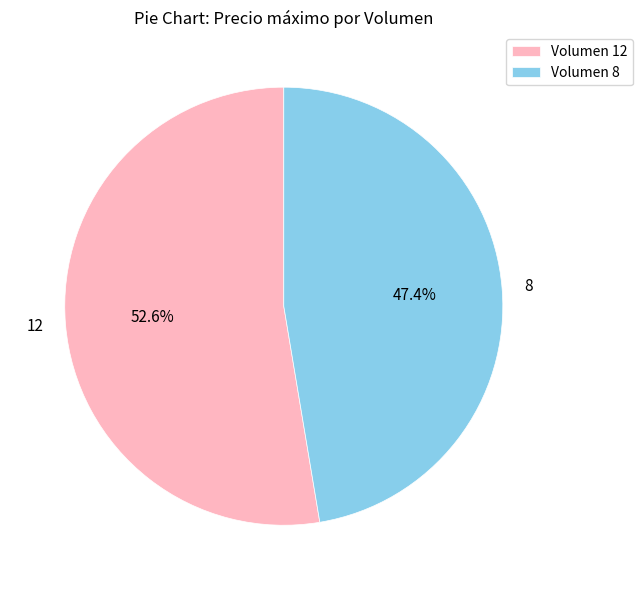

Count the number of slices in the pie.

2